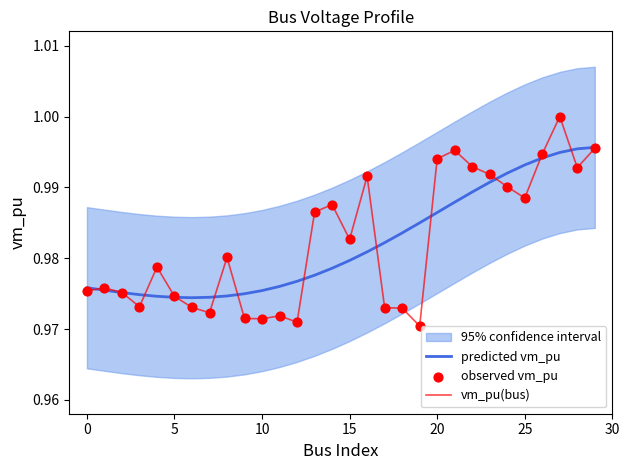

Which series contains the highest Y value?

vm_pu(bus)